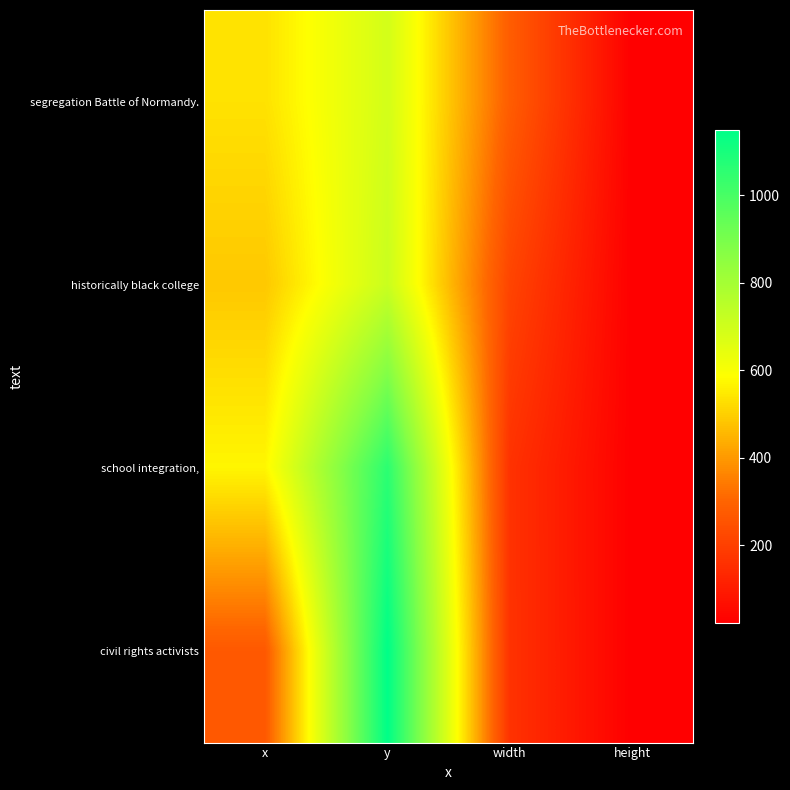

How many series are shown in this chart?

4